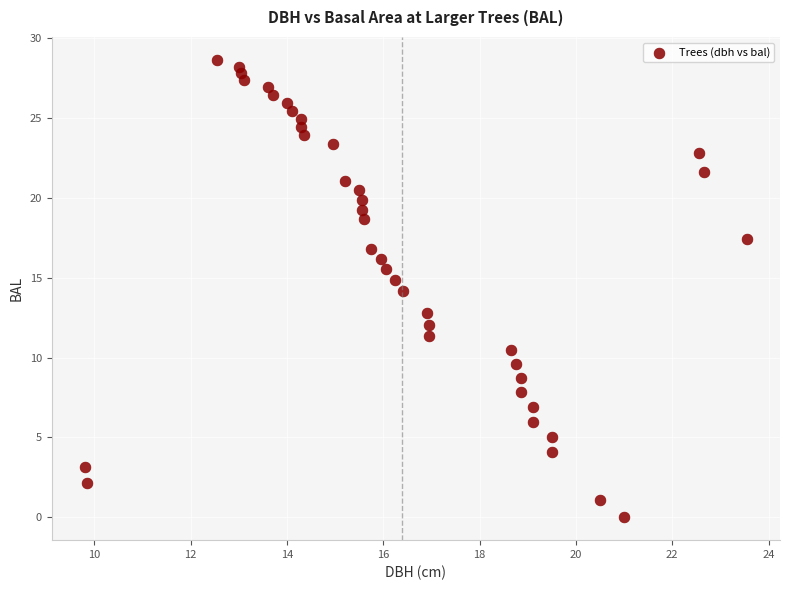

What is the range of Y values (max minus min)?

28.6